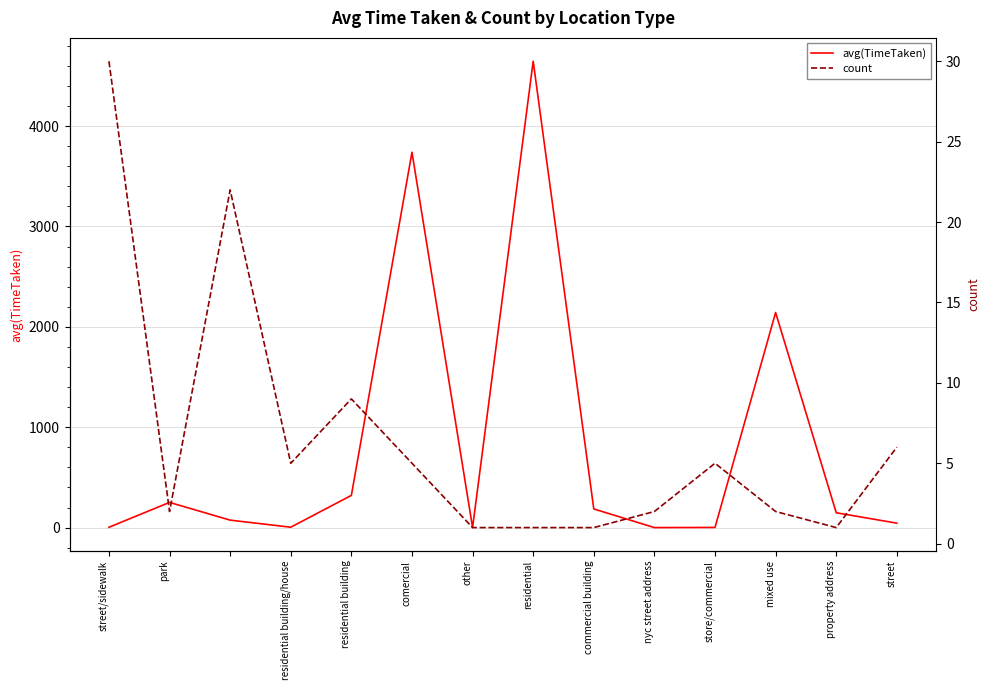

The value of avg(TimeTaken) at nyc street address is 245.6. True or false?

False